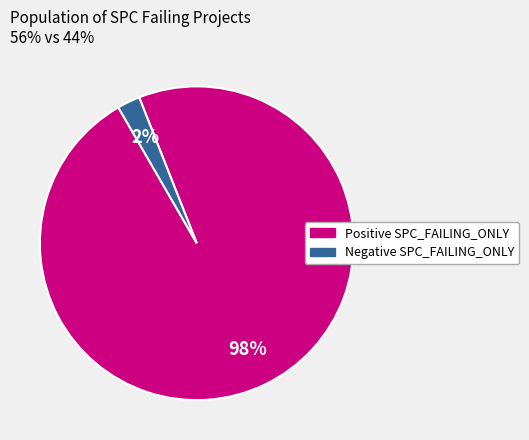

Is there any slice that represents more than half of the pie?

Yes